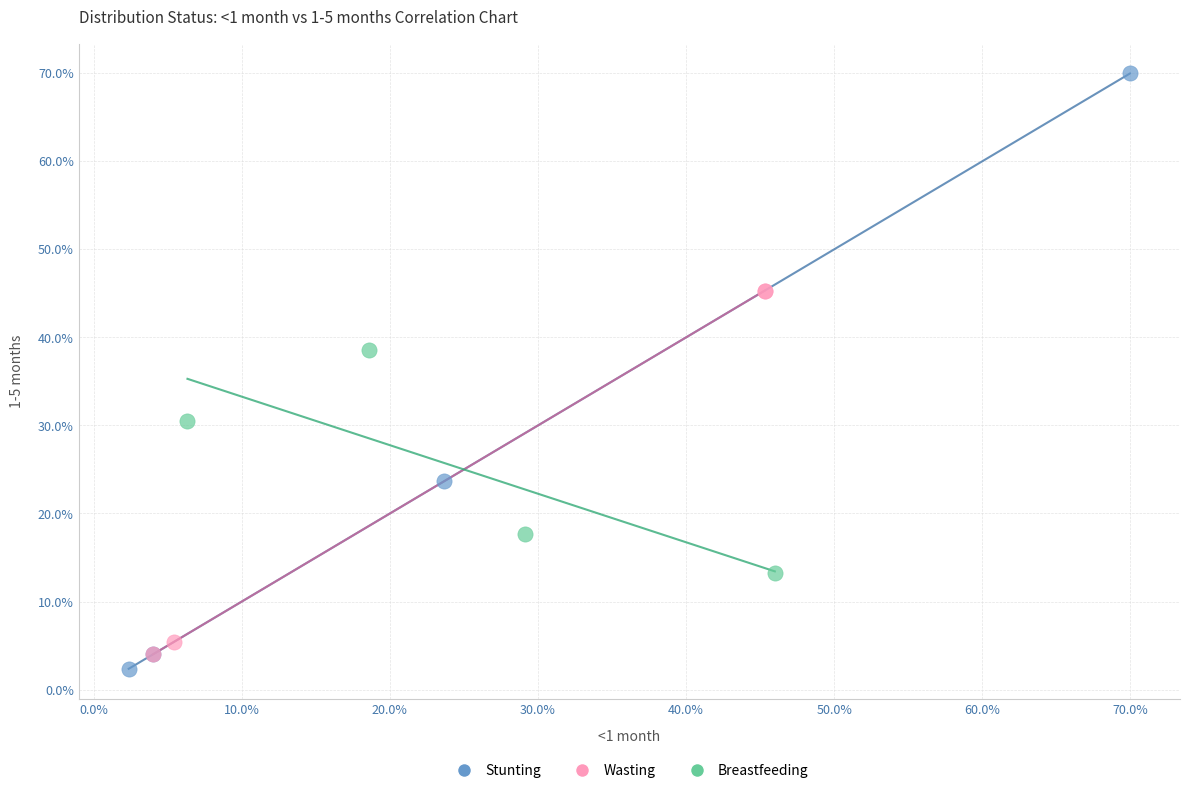

What are all the series names shown in the legend?

Stunting, Wasting, Breastfeeding